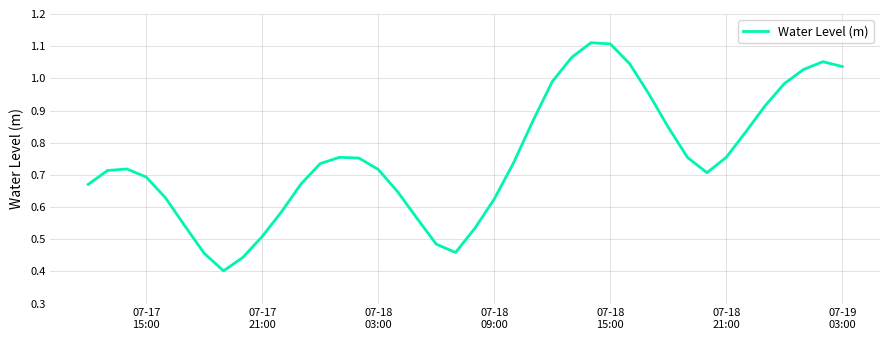

Reading right to left, extract all data points from this chart.

1.0	1.1	1.0	1.0	0.9	0.8	0.8	0.7	0.8	0.8	1.0	1.0	1.1	1.1	1.1	1.0	0.9	0.7	0.6	0.5	0.5	0.5	0.6	0.6	0.7	0.8	0.8	0.7	0.7	0.6	0.5	0.4	0.4	0.5	0.5	0.6	0.7	0.7	0.7	0.7